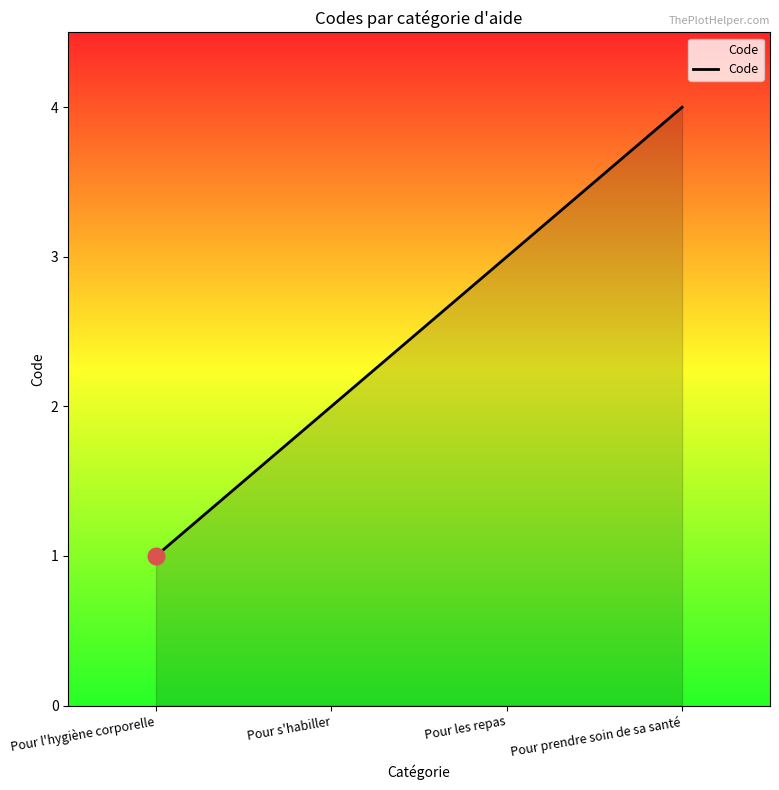

Which category has the highest value across all series?

Pour prendre soin de sa santé